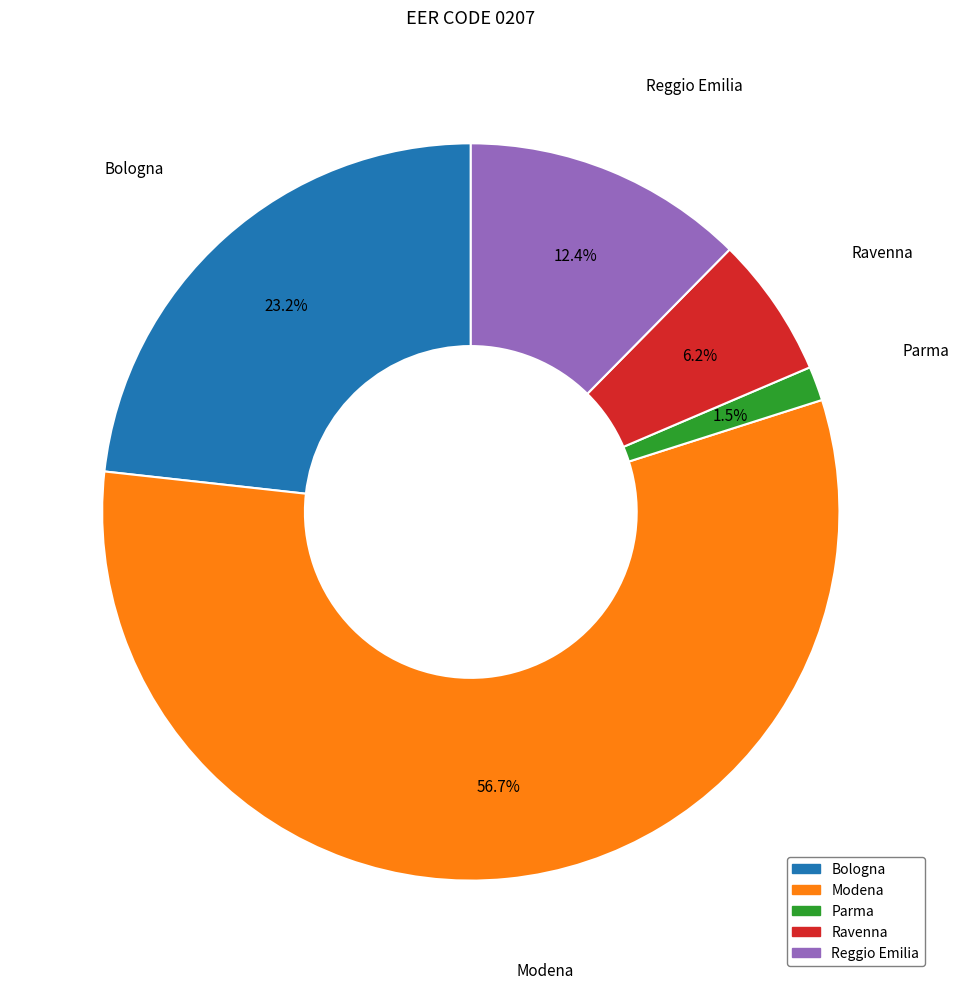

Combined, do Reggio Emilia and Modena account for over 50%?

Yes